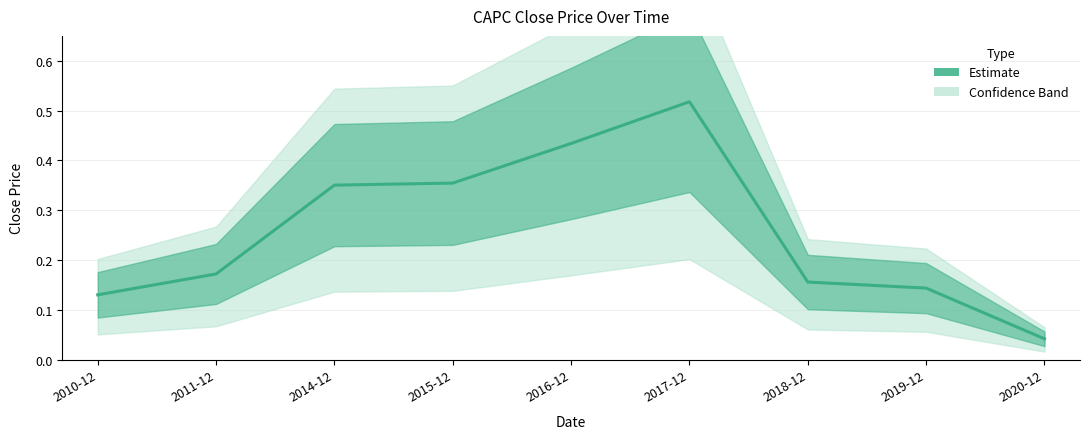

Which has a higher value, 2015-12 or 2017-12?

2017-12